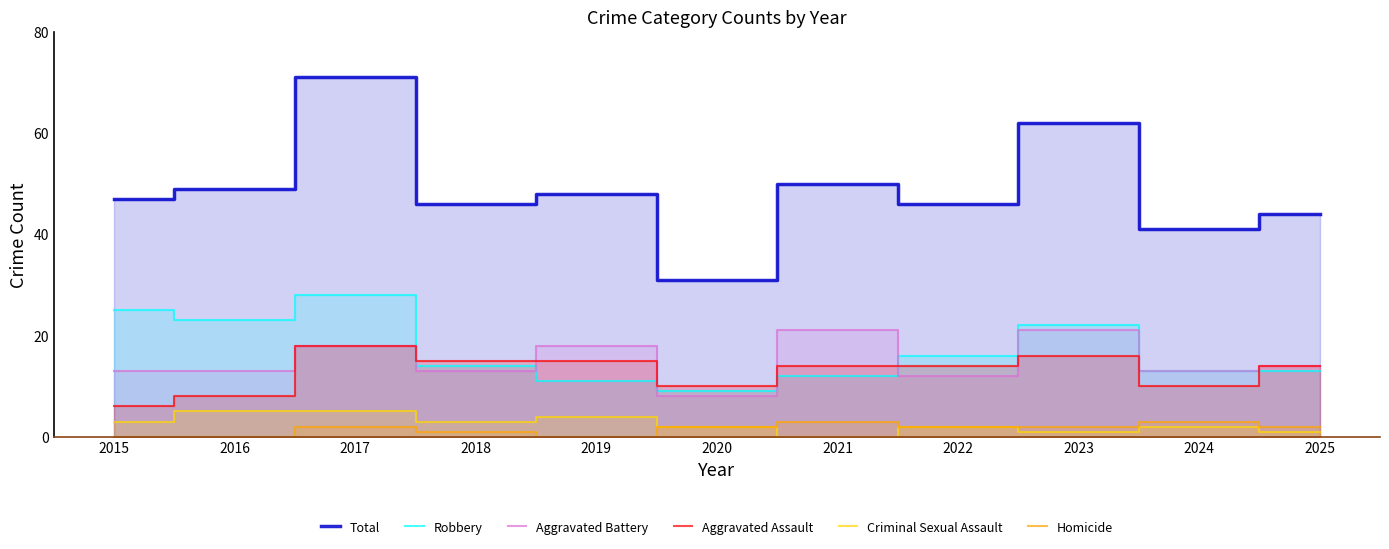

How many values in the Aggravated Assault series exceed 14?

4